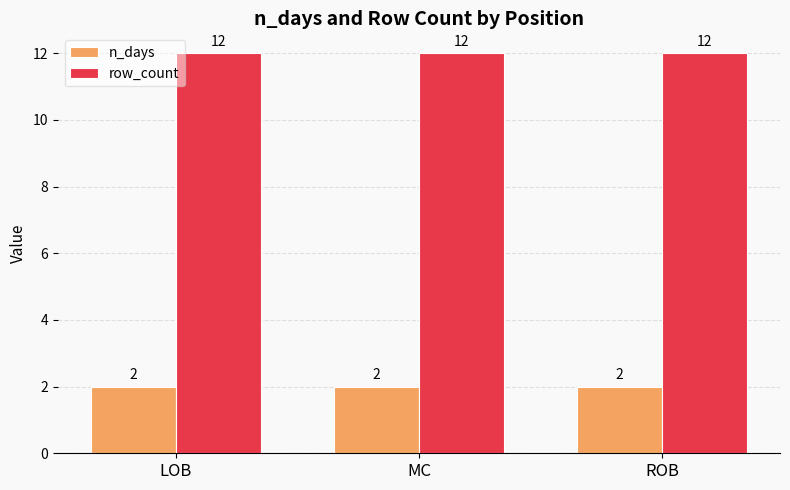

What position from the right is ROB?

1